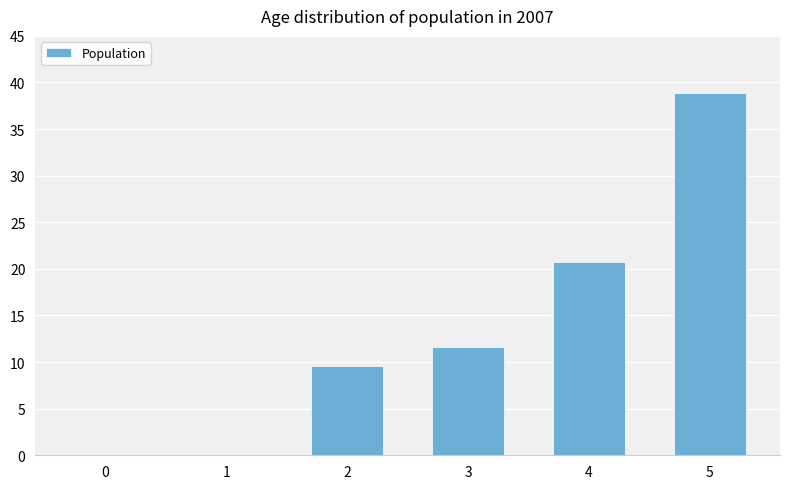

What is the sum of all values?

80.9